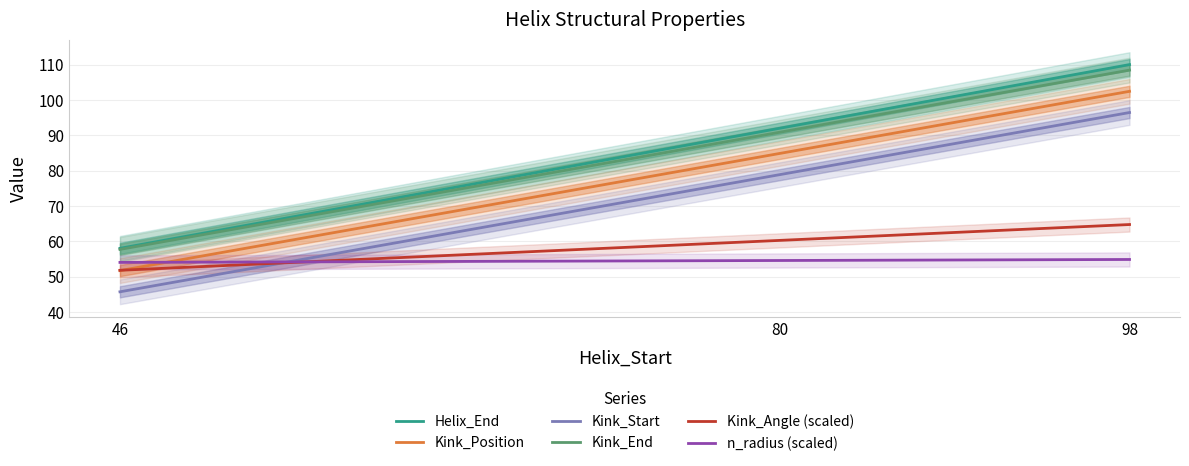

True or false: Helix_End and Kink_Angle (scaled) cross at least once.

False